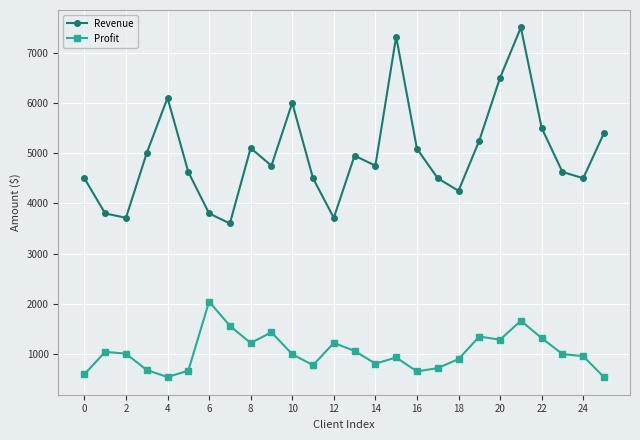

At how many categories does at least one series exceed 5623?

5